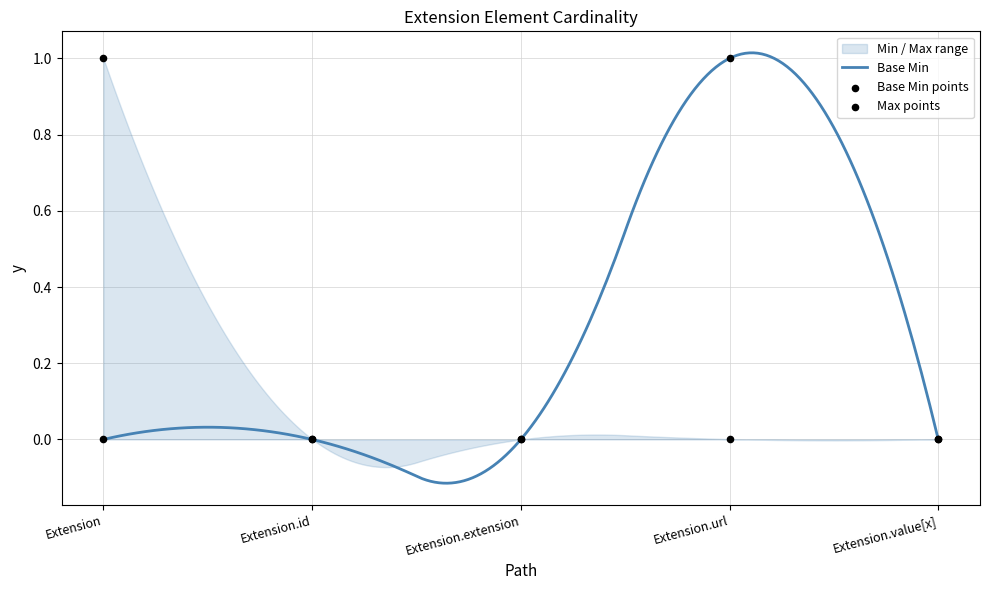

Which series has the largest total across all categories?

Max_numeric